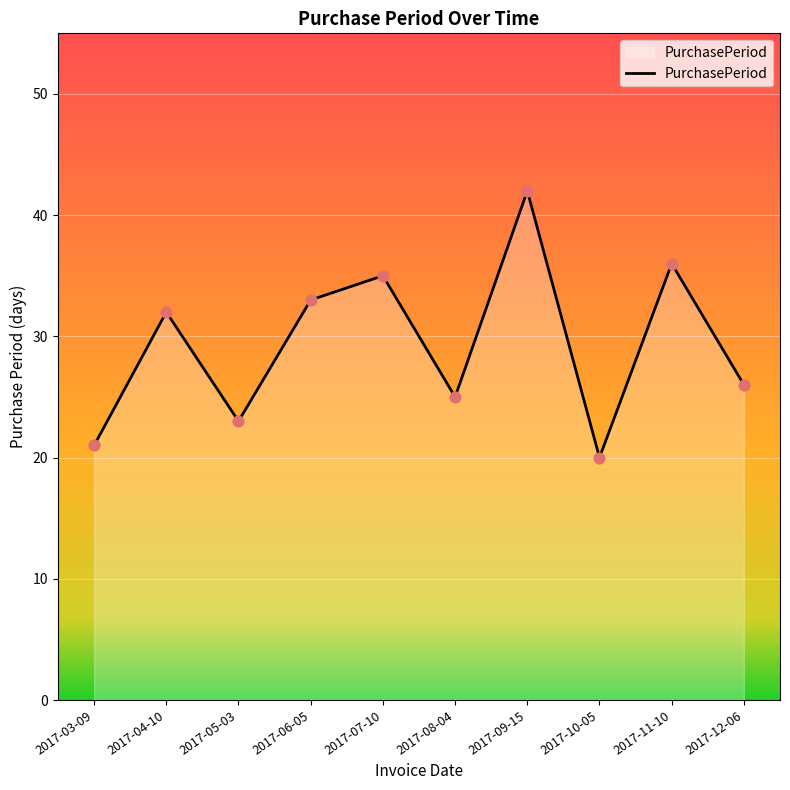

What is the change in value from 2017-09-15 to 2017-10-05?

-22